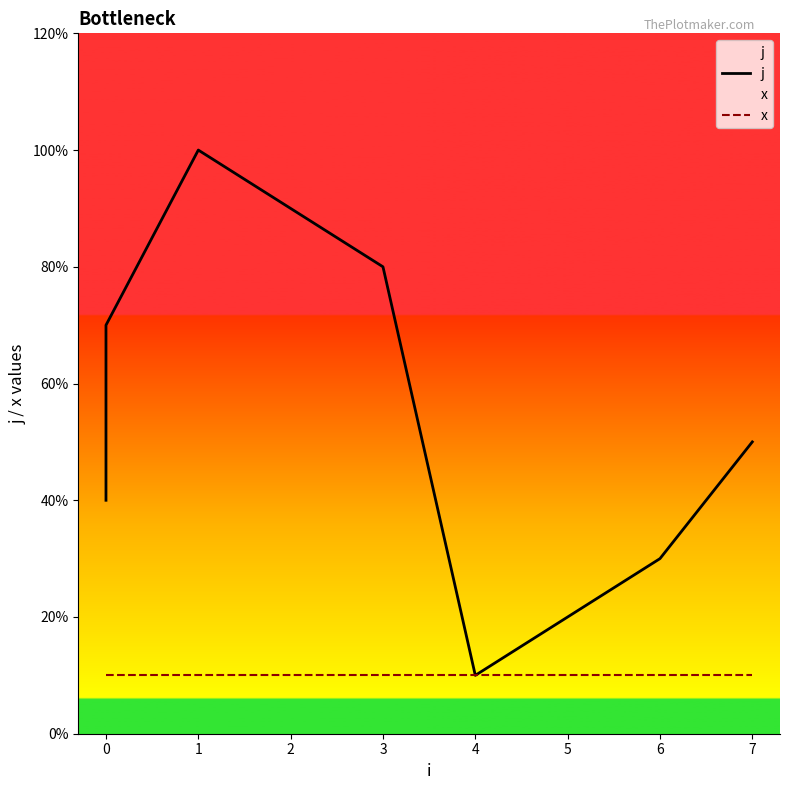

Does the chart display data point markers on the line(s)?

No